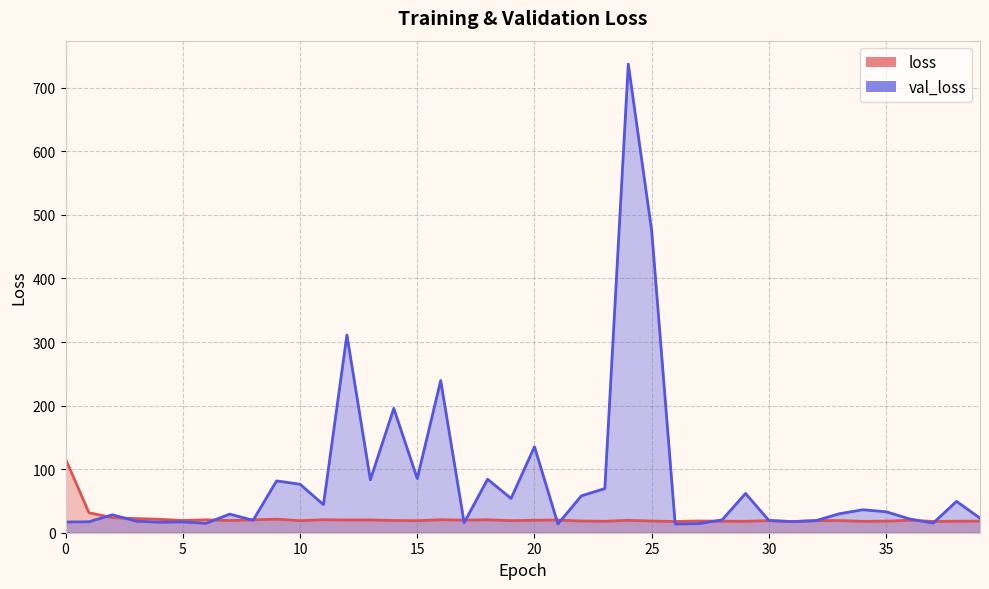

Reading right to left, transcribe all the data shown in this chart.

loss: 39=18.2	38=18.1	37=17.8	36=19.6	35=18.2	34=17.9	33=19.1	32=18.9	31=17.7	30=19.0	29=18.0	28=18.1	27=18.5	26=17.7	25=18.3	24=19.5	23=18.0	22=18.4	21=20.0	20=19.6	19=19.0	18=20.4	17=19.8	16=20.5	15=18.9	14=19.3	13=20.1	12=20.0	11=20.5	10=18.9	9=21.4	8=20.3	7=19.2	6=20.3	5=19.3	4=21.1	3=22.3	2=23.6	1=31.4	0=116.2
val_loss: 39=22.9	38=49.4	37=15.1	36=21.7	35=32.9	34=36.1	33=29.8	32=19.0	31=17.4	30=19.2	29=61.8	28=20.1	27=14.3	26=13.7	25=474.1	24=737.2	23=69.5	22=58.1	21=13.8	20=135.3	19=53.9	18=84.2	17=15.7	16=239.4	15=85.2	14=195.5	13=83.3	12=311.1	11=44.2	10=76.3	9=81.5	8=19.6	7=29.3	6=14.9	5=17.0	4=16.5	3=18.2	2=28.2	1=17.3	0=16.9